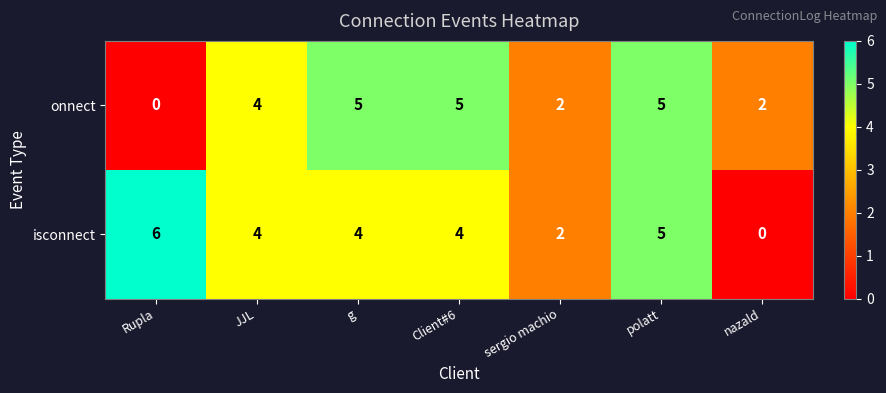

Which series has the largest total across all categories?

isconnect